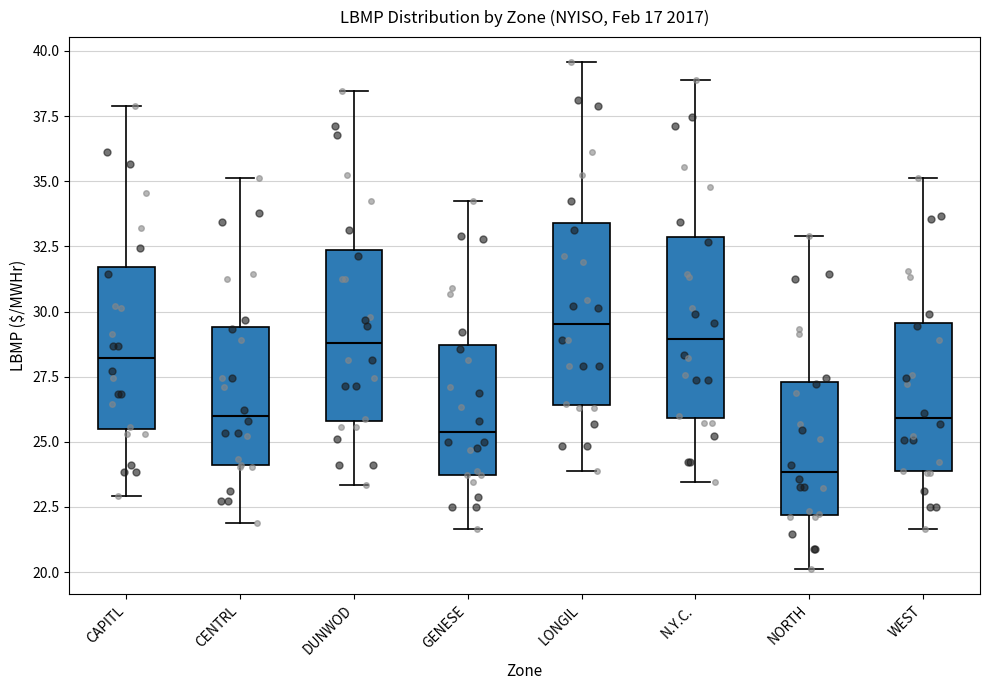

Reading left to right, transcribe this box plot: for each box, give where its median line is, the range the box spans, and where its two whiskers end, as read against the y-axis. The values are not printed on the chart, so give them approximately, as read against the axis.

CAPITL: median 28.0, box 25.5 to 31.5, whiskers 23.0 to 38.0
CENTRL: median 26.0, box 24.0 to 29.5, whiskers 22.0 to 35.0
DUNWOD: median 29.0, box 26.0 to 32.5, whiskers 23.5 to 38.5
GENESE: median 25.5, box 23.5 to 28.5, whiskers 21.5 to 34.0
LONGIL: median 29.5, box 26.5 to 33.5, whiskers 24.0 to 39.5
N.Y.C.: median 29.0, box 26.0 to 33.0, whiskers 23.5 to 39.0
NORTH: median 24.0, box 22.0 to 27.5, whiskers 20.0 to 33.0
WEST: median 26.0, box 24.0 to 29.5, whiskers 21.5 to 35.0